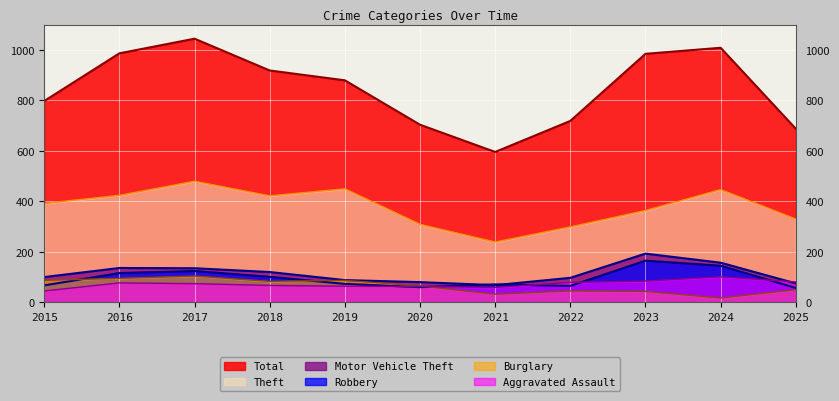

In Theft, how many points are higher than both neighbors (excluding endpoints)?

3